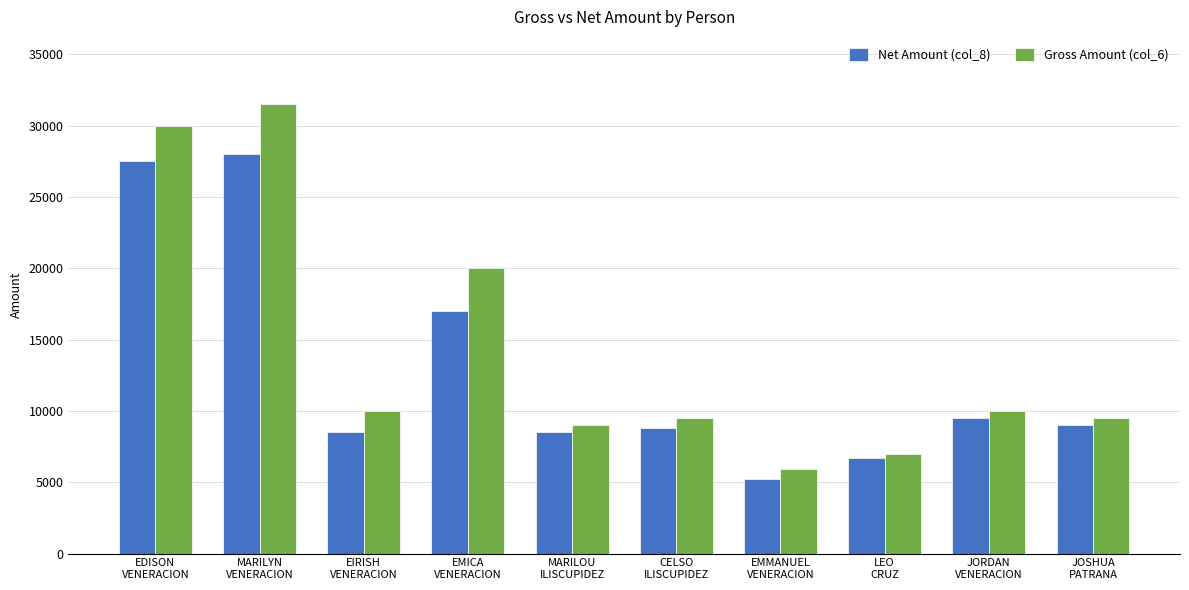

What are all the series names shown in the legend?

Net Amount (col_8), Gross Amount (col_6)